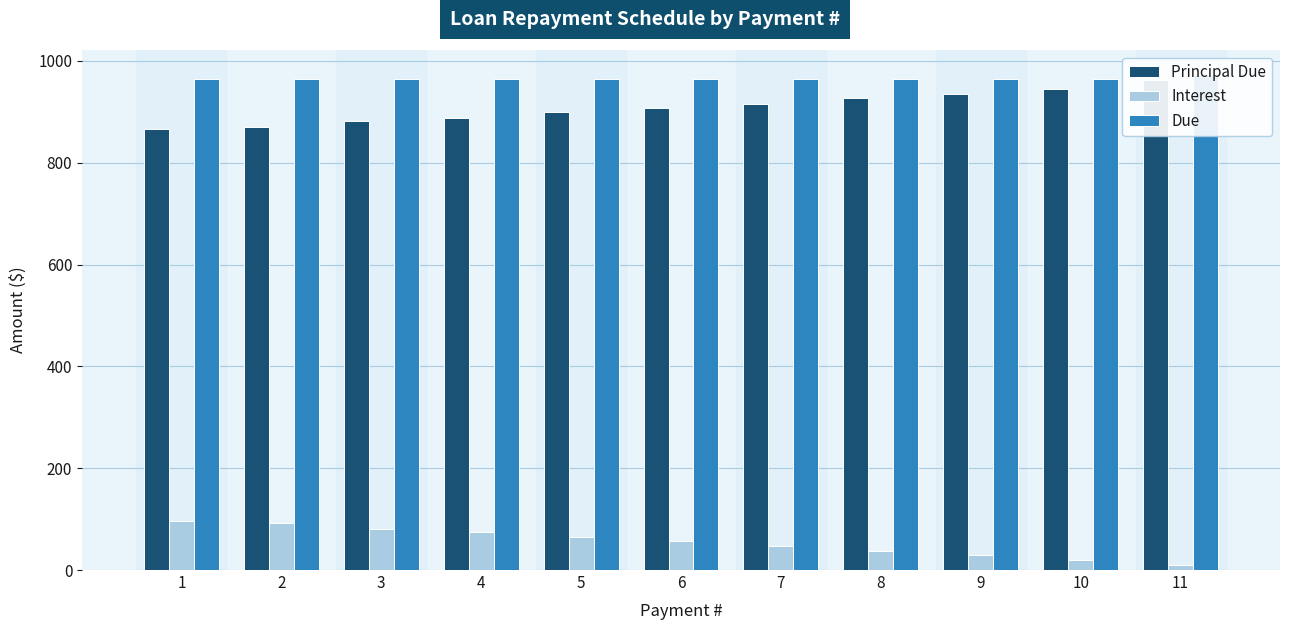

List the series in order of their peak value, lowest first.

Interest, Principal Due, Due